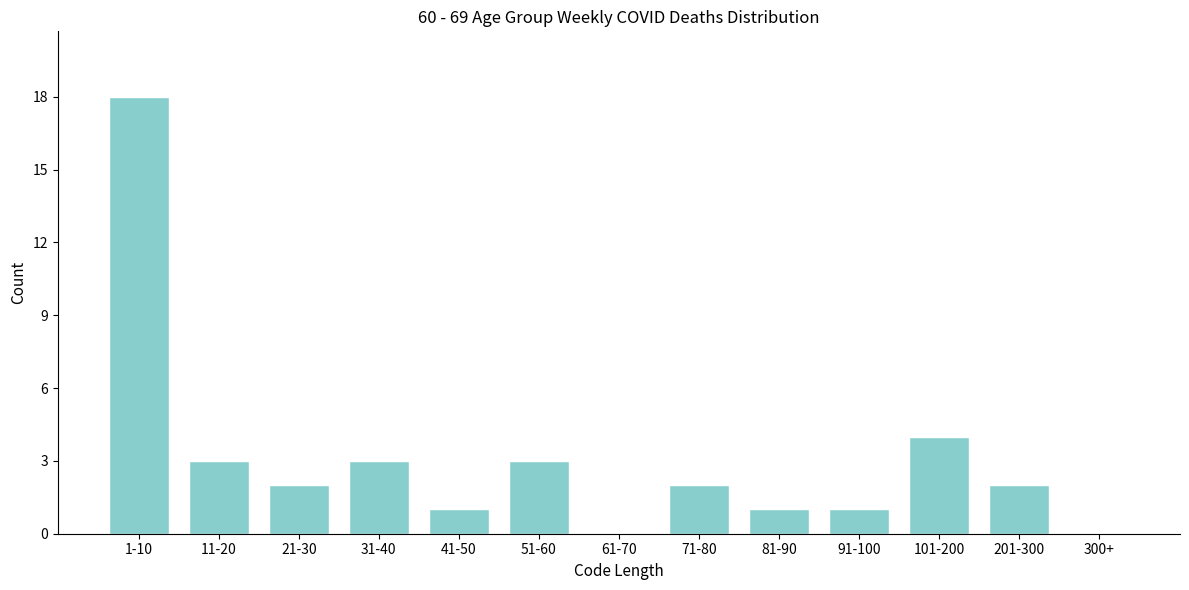

Reading left to right, what are all the values shown in this chart?

1-10=18	11-20=3	21-30=2	31-40=3	41-50=1	51-60=3	61-70=0	71-80=2	81-90=1	91-100=1	101-200=4	201-300=2	300+=0